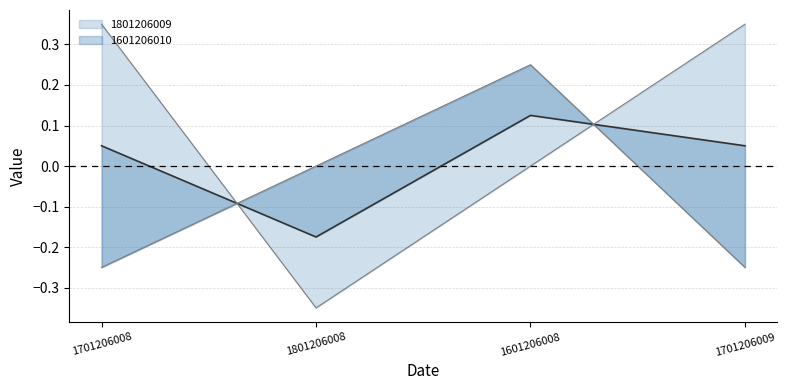

What is the difference between the 1601206010 values at 1601206008 and 1801206008?

0.2